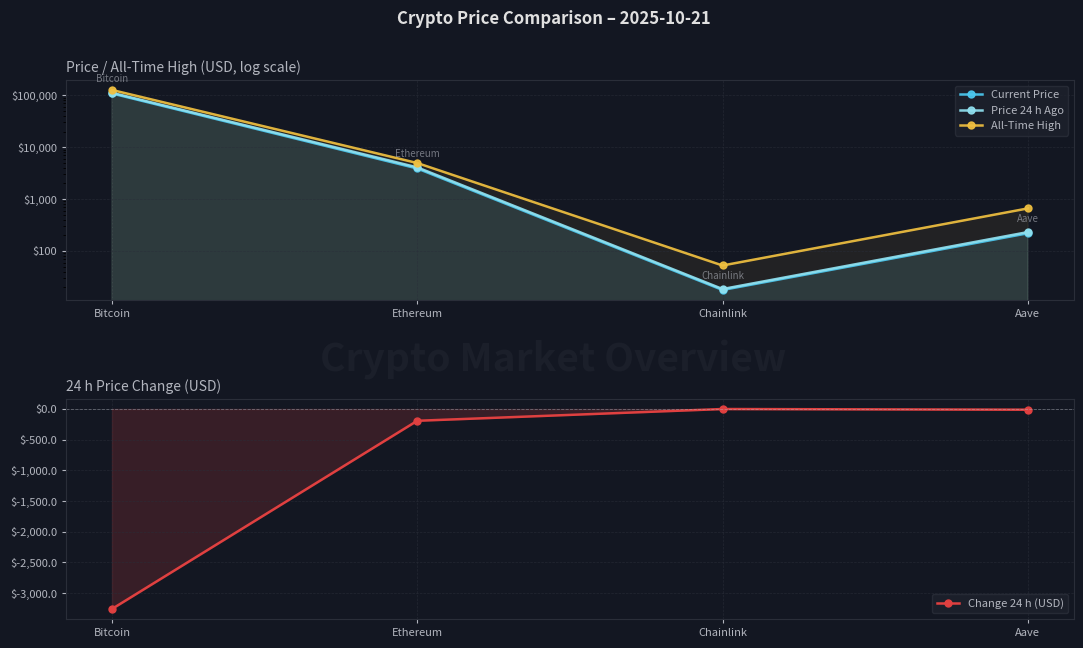

At which label does All-Time High reach its peak?

Bitcoin